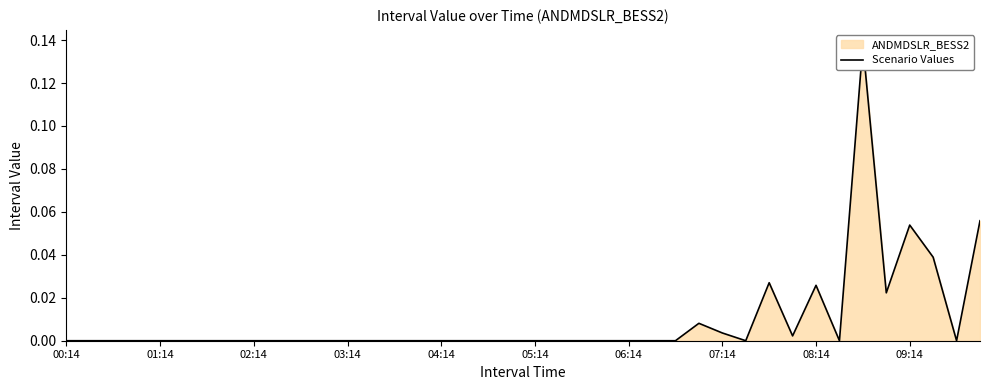

What position from the left is 11?

12